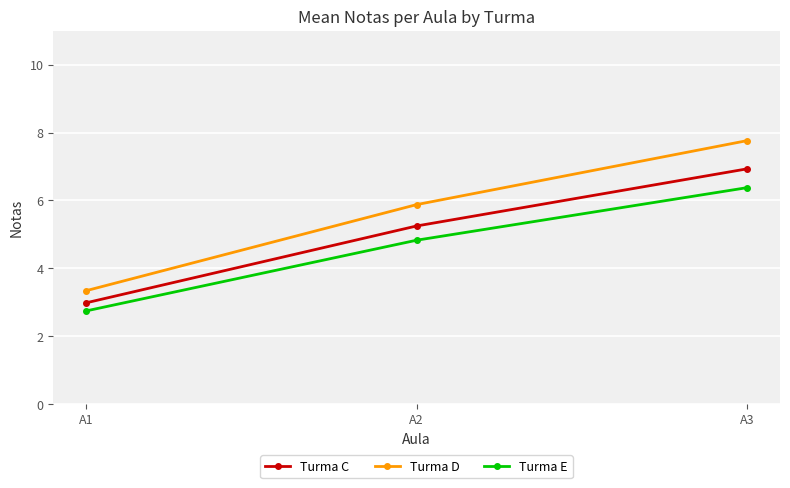

What is the difference between the maximum and minimum values in the Turma C series?

3.9